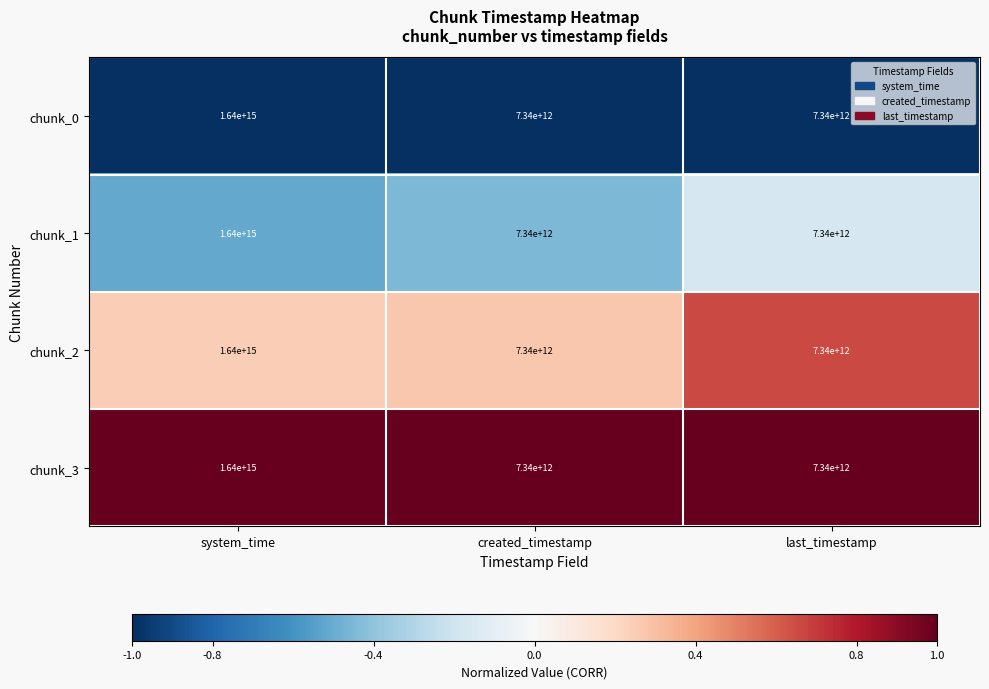

At which category is the sum across all series the highest?

system_time